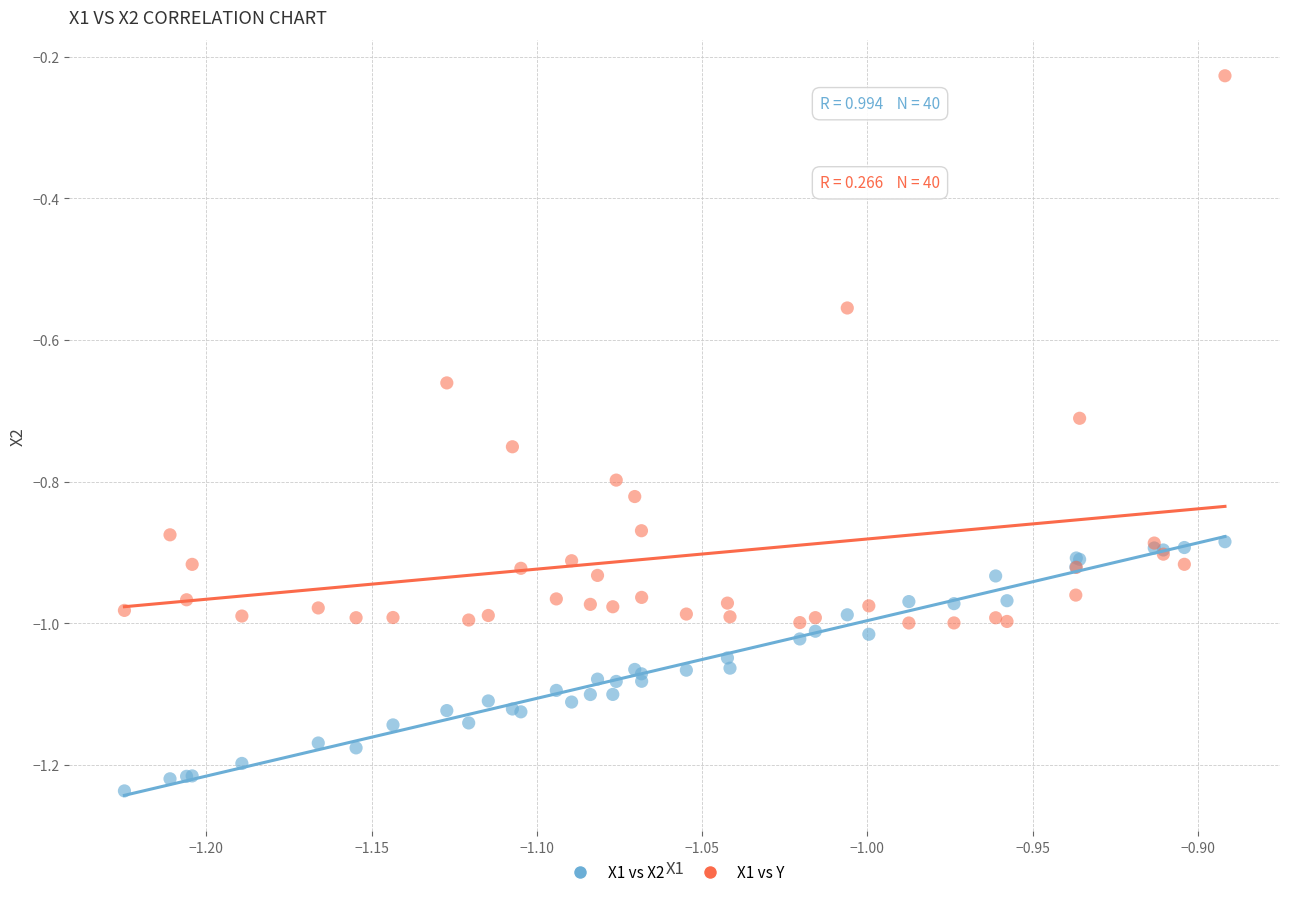

Which series contains the lowest Y value?

X1 vs X2